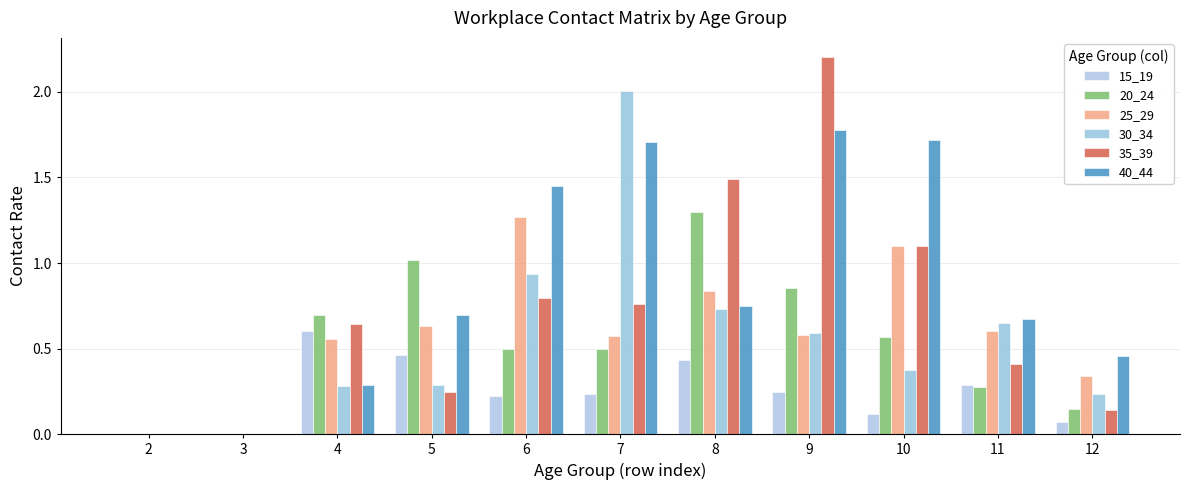

At which category does the chart reach its peak across all series?

9